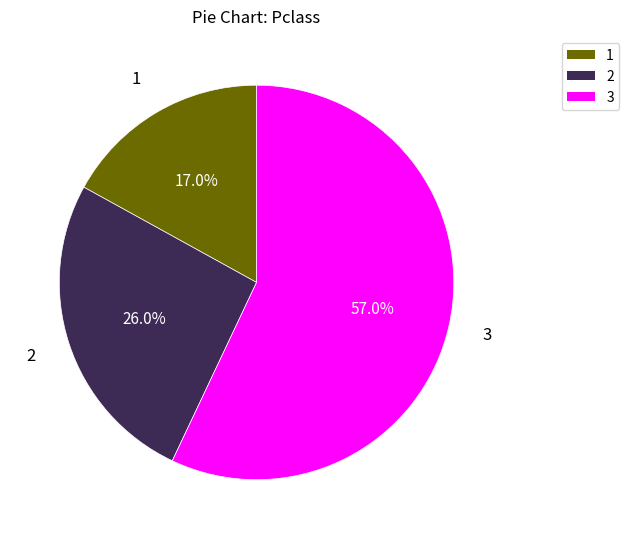

Is there any slice that represents more than half of the pie?

Yes